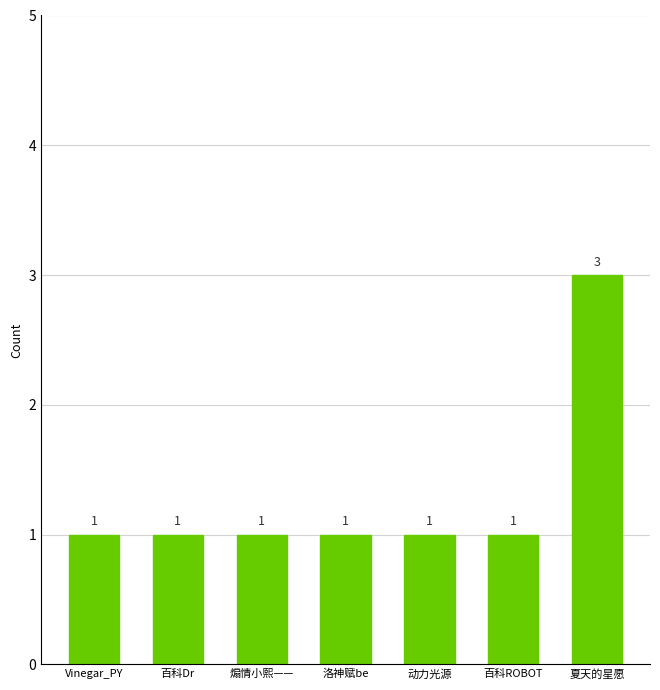

The chart shows a value of 0 at 百科Dr. True or false?

False